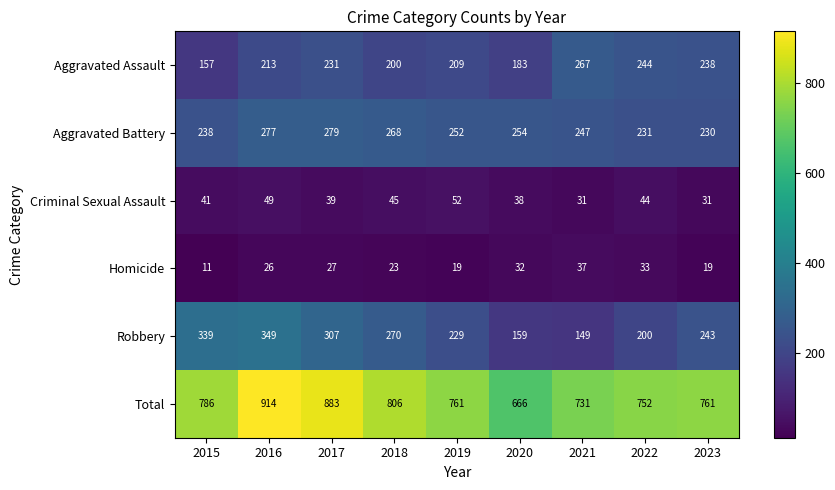

Is the value of Aggravated Battery at 2023 greater than the value of Criminal Sexual Assault at 2017?

Yes